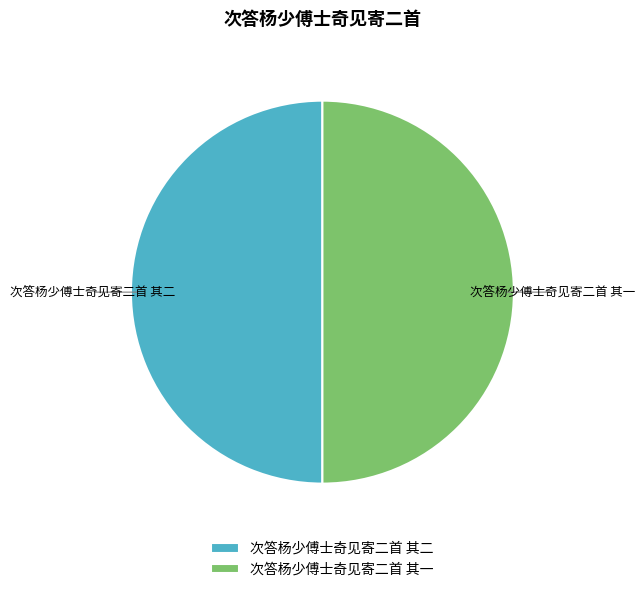

How many slices are in this pie chart?

2